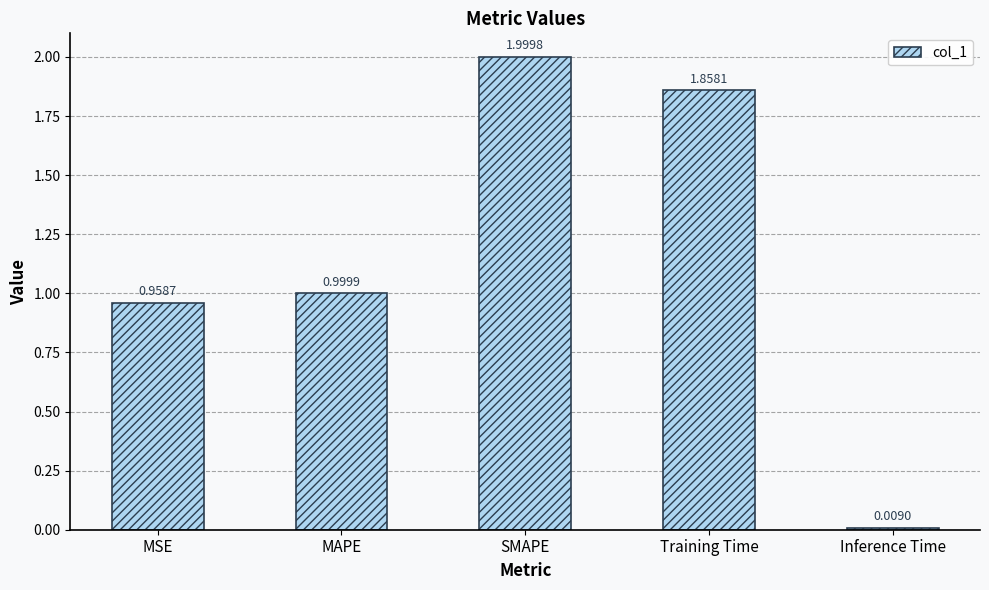

What is the sum of all values?

5.8